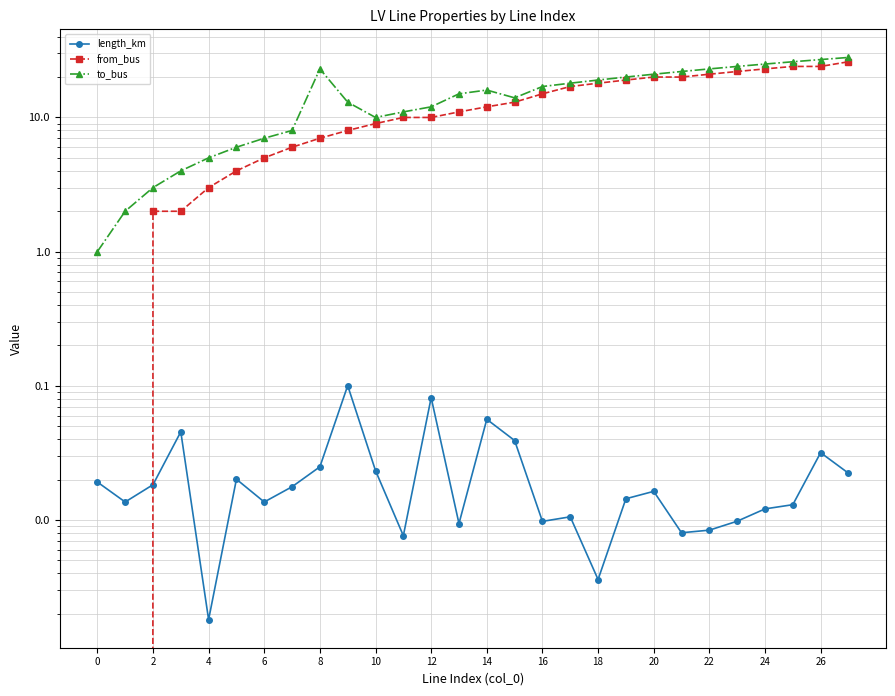

What value does the to_bus series have at 0?

1.0